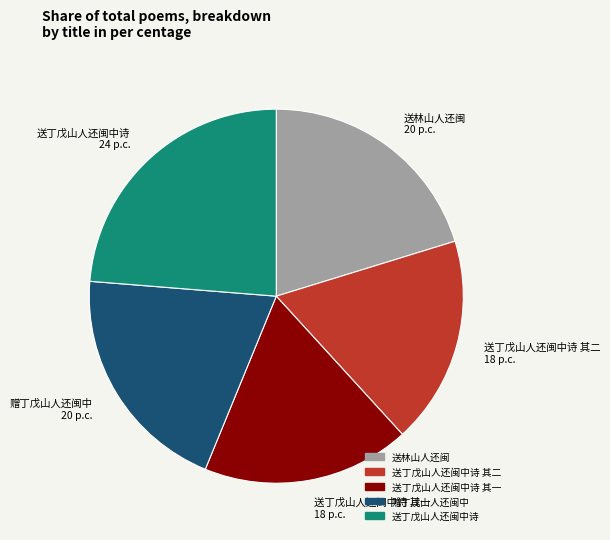

Which has a higher value, 送丁戊山人还闽中诗 其一 18 p.c. or 送林山人还闽 20 p.c.?

送林山人还闽 20 p.c.